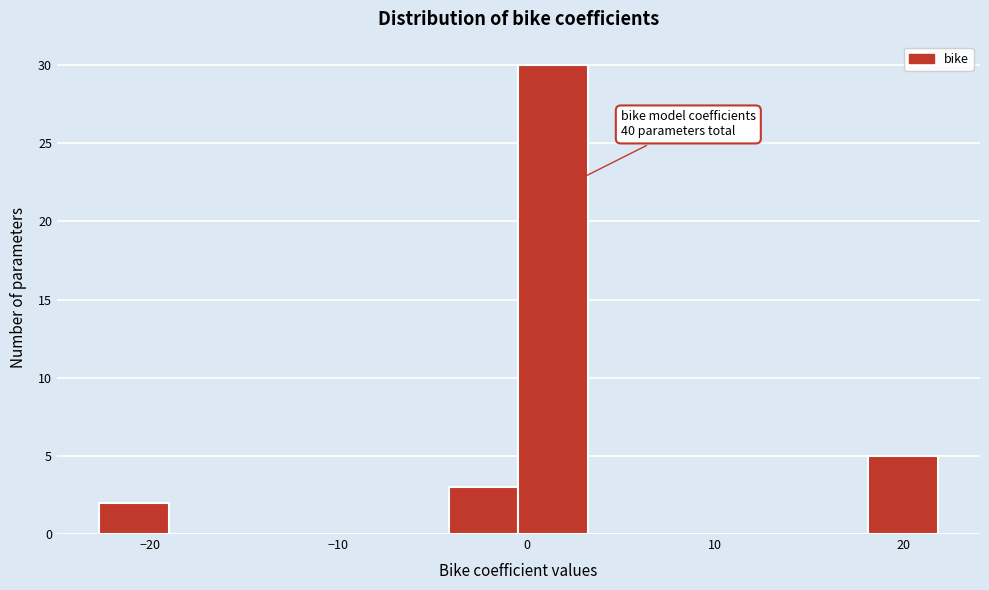

Read against the x-axis, roughly where is the centre of the tallest bar?

1